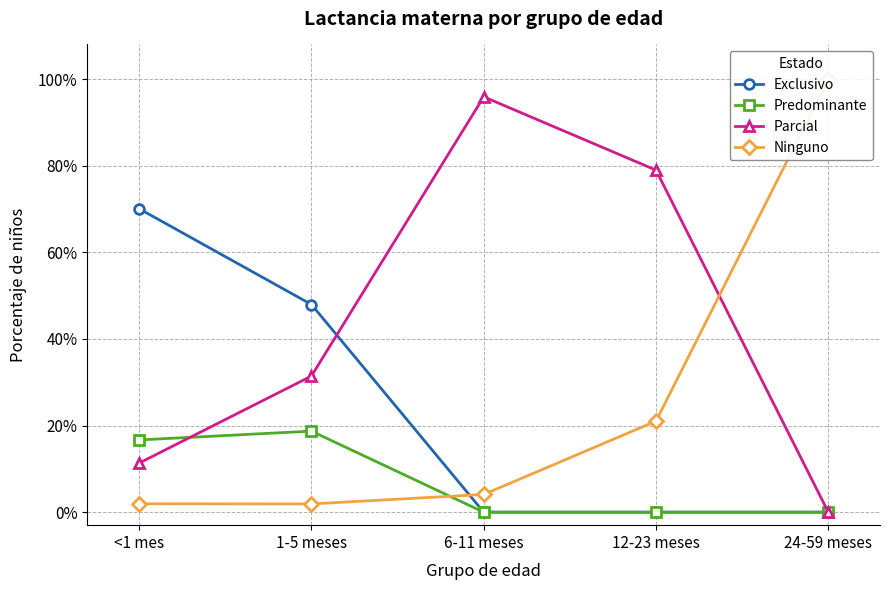

Rank the series at 6-11 meses from highest to lowest value.

Parcial, Ninguno, Exclusivo, Predominante